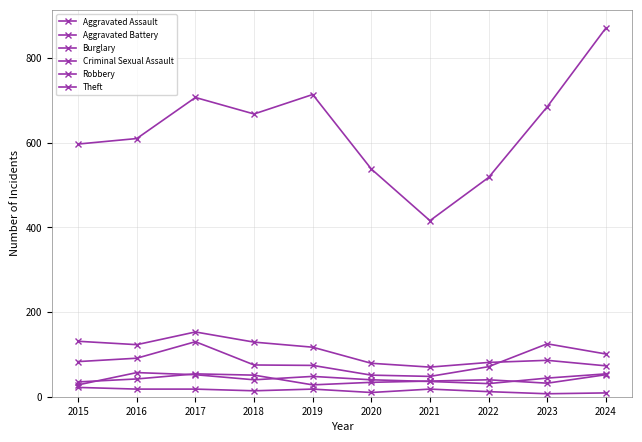

List the labels in order of Robbery value, smallest first.

2021, 2020, 2022, 2019, 2018, 2015, 2016, 2024, 2023, 2017